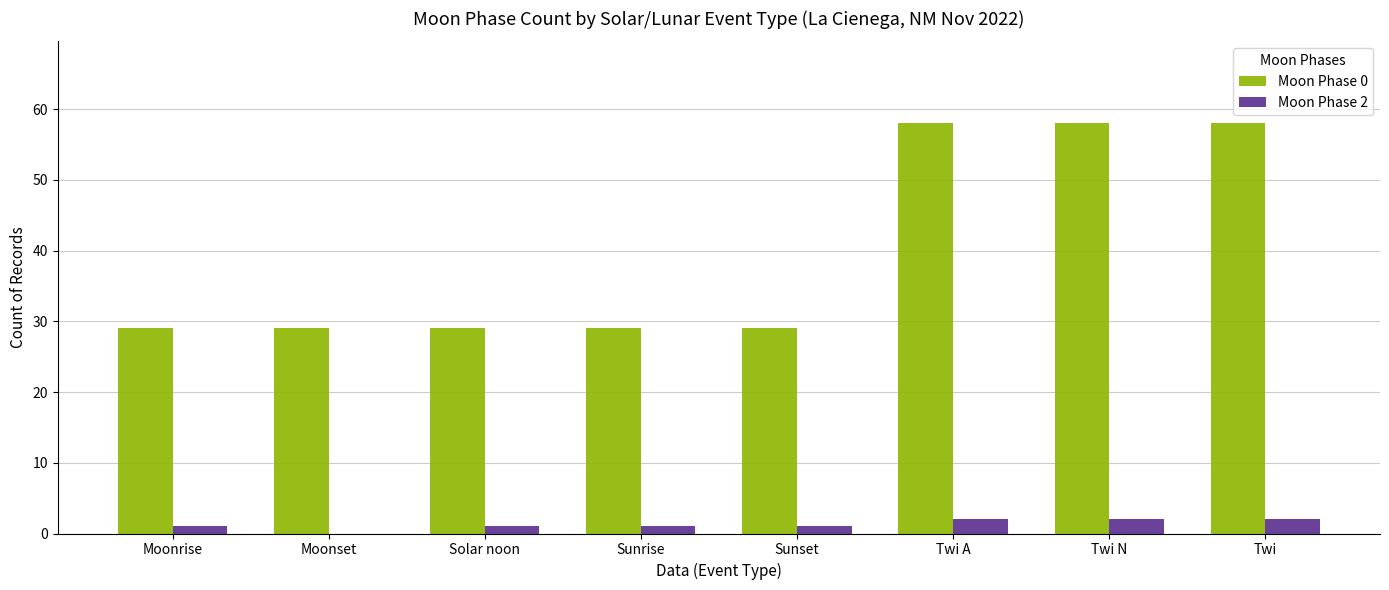

Which series changed the most between Moonrise and Twi A?

Moon Phase 0